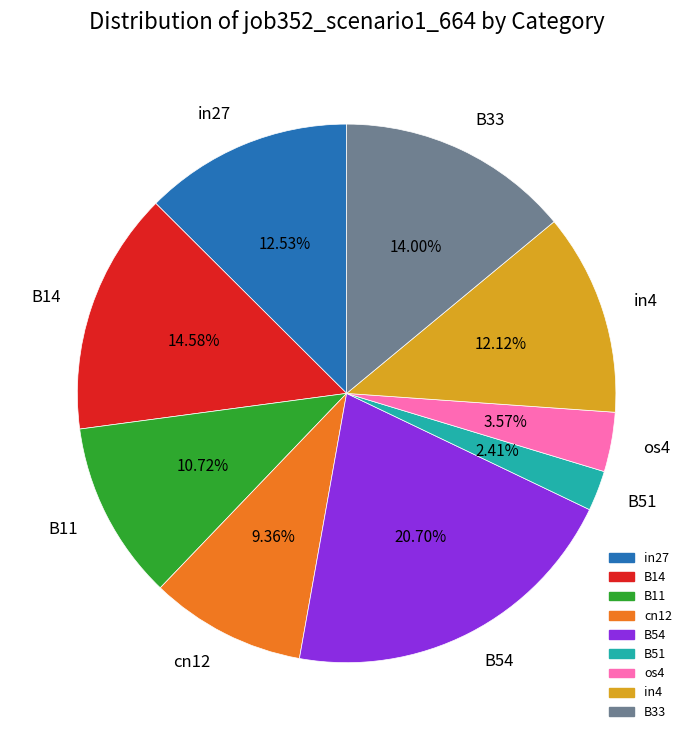

To the nearest percent, what is the difference between the B33 and B14 slice percentages?

1%